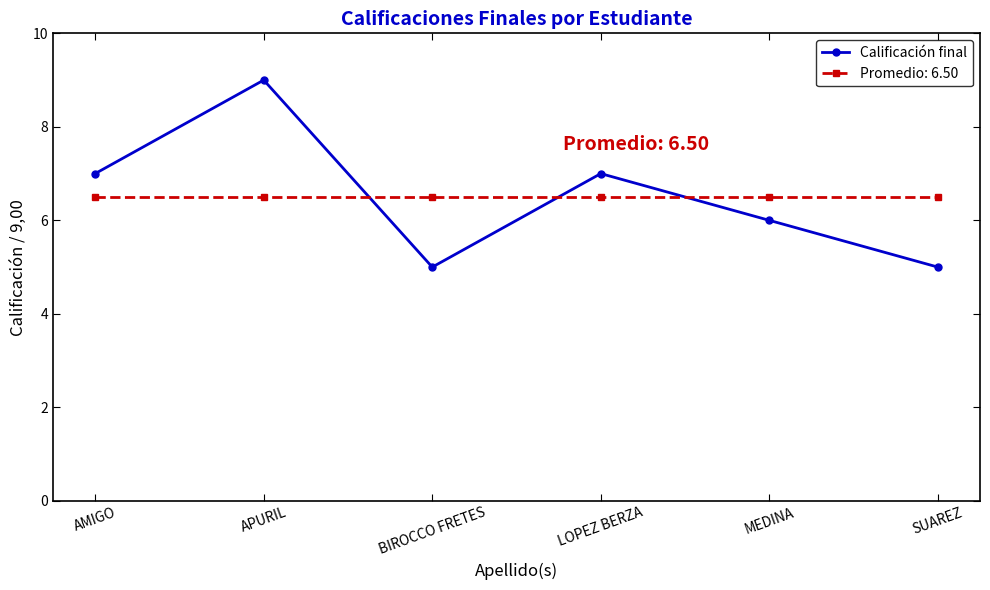

List the series in order of their peak value, highest first.

Calificación final, Promedio: 6.50